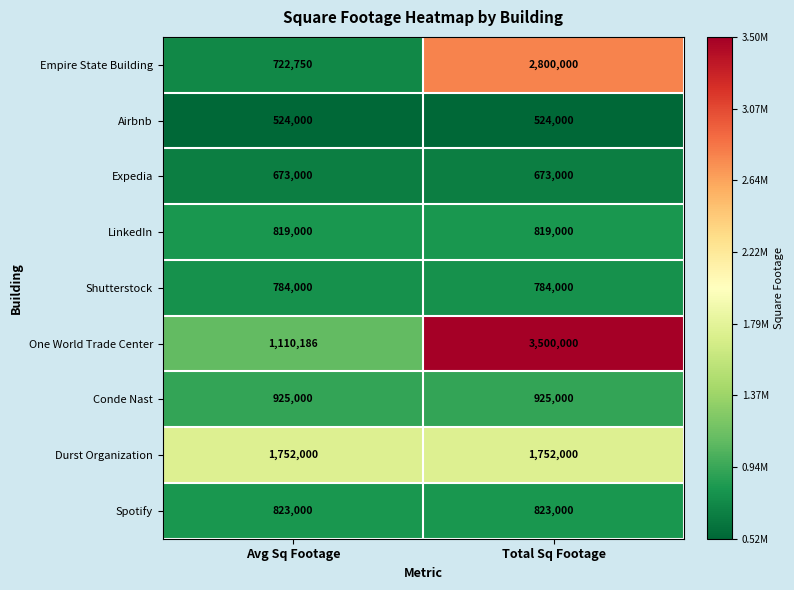

The One World Trade Center series shows 1110186 at Avg Sq Footage. True or false?

True